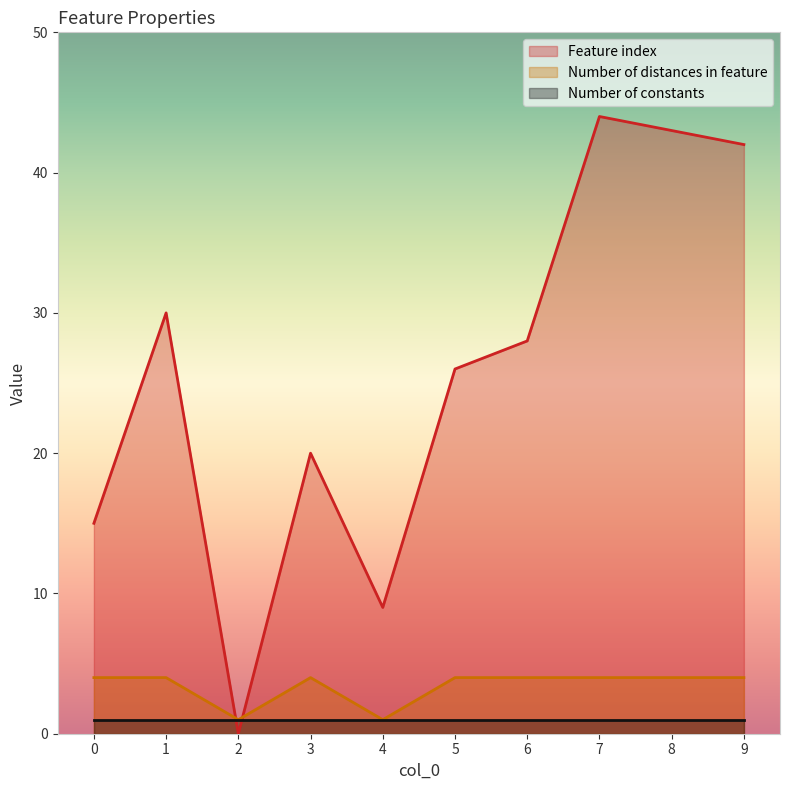

How many lines are shown in the chart?

3